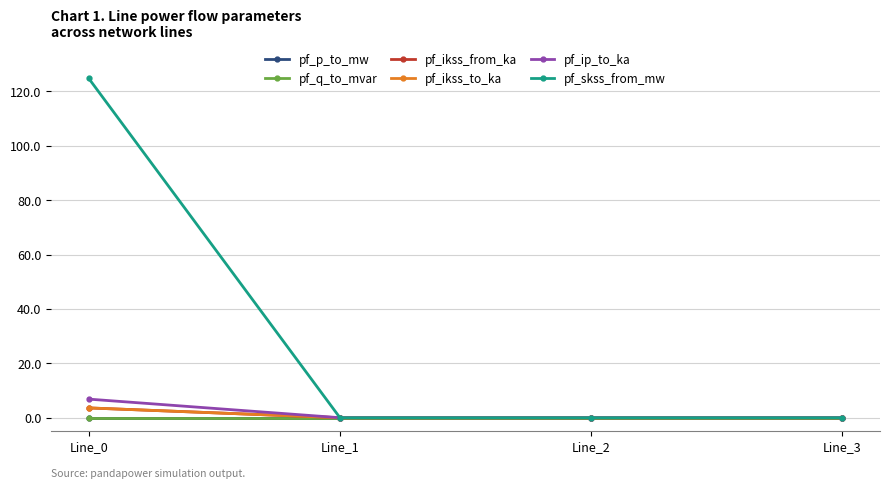

At which label does pf_q_to_mvar reach its minimum?

Line_0